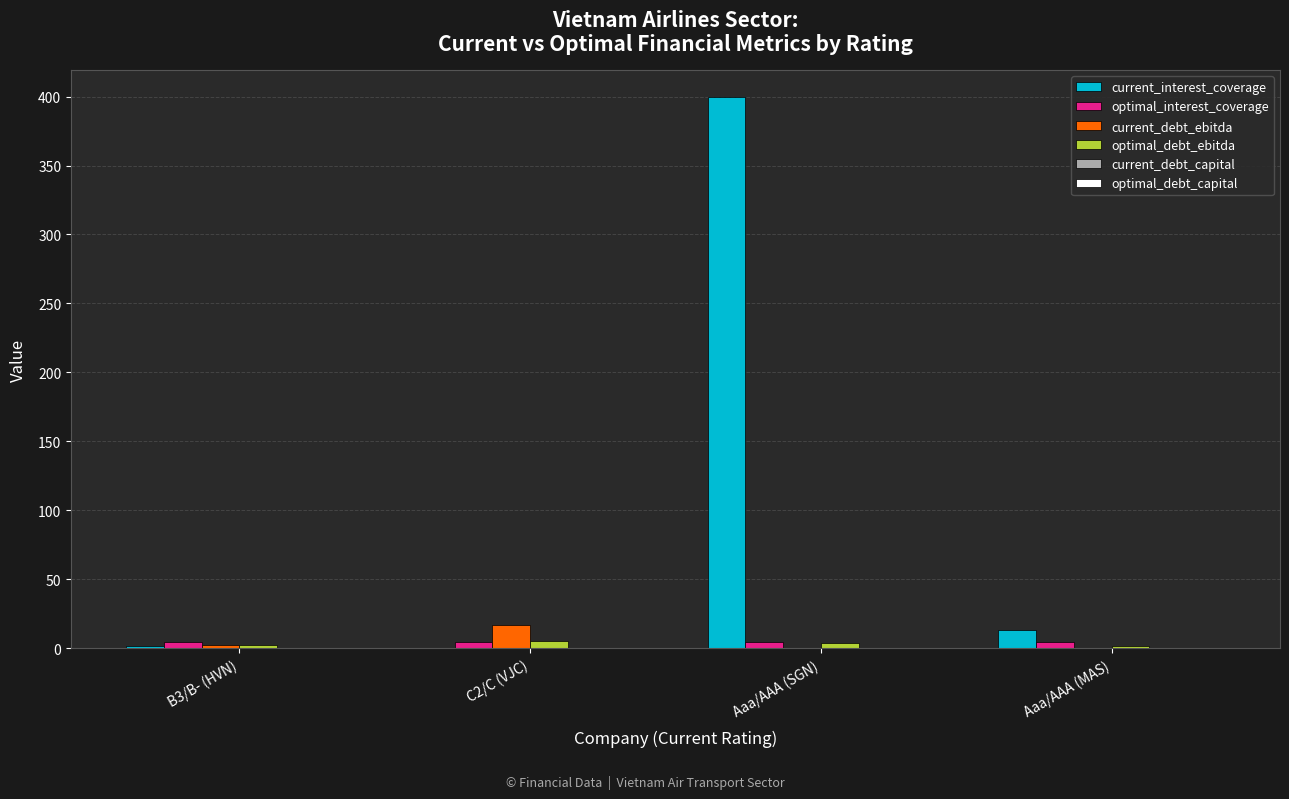

Which category has the highest value across all series?

Aaa/AAA (SGN)